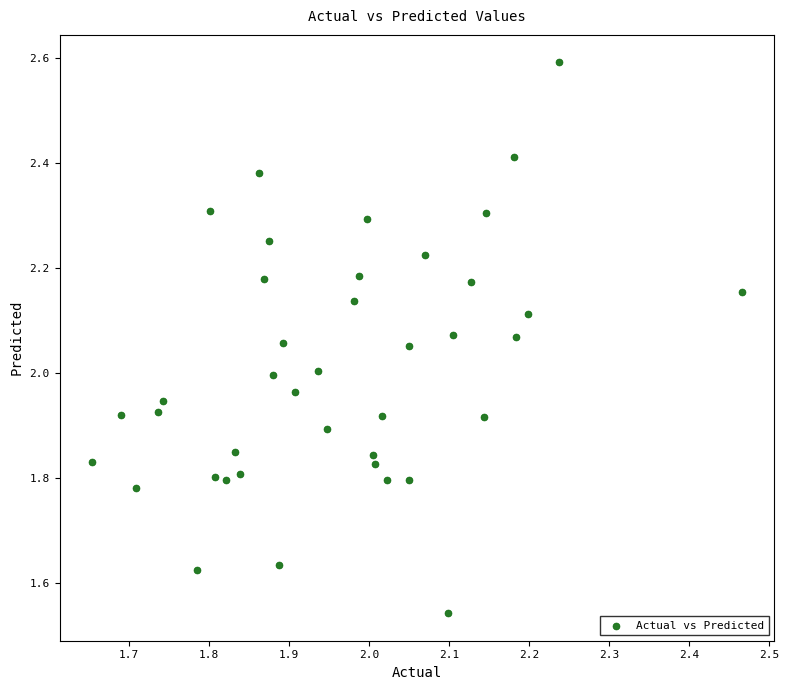

What is the range of X values (max minus min)?

0.8